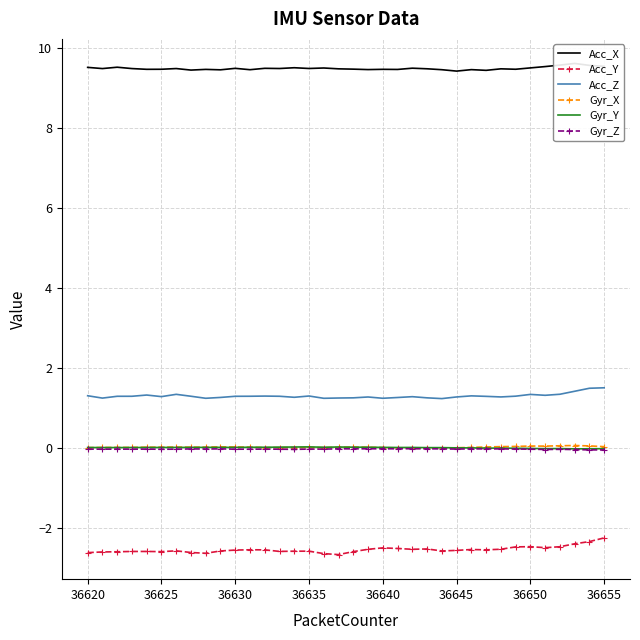

Is the value of Acc_Y at 36645 greater than the value of Gyr_Y at 36655?

No